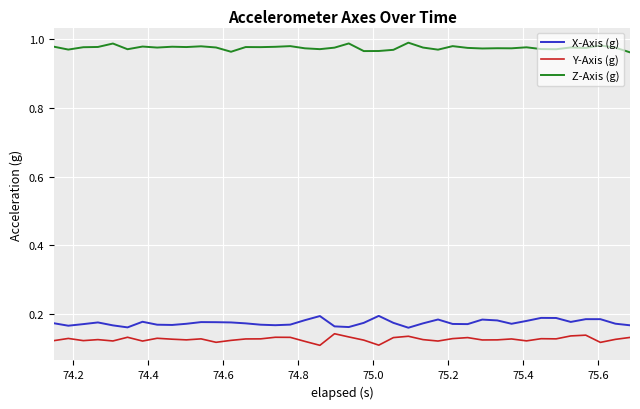

How many lines are shown in the chart?

3